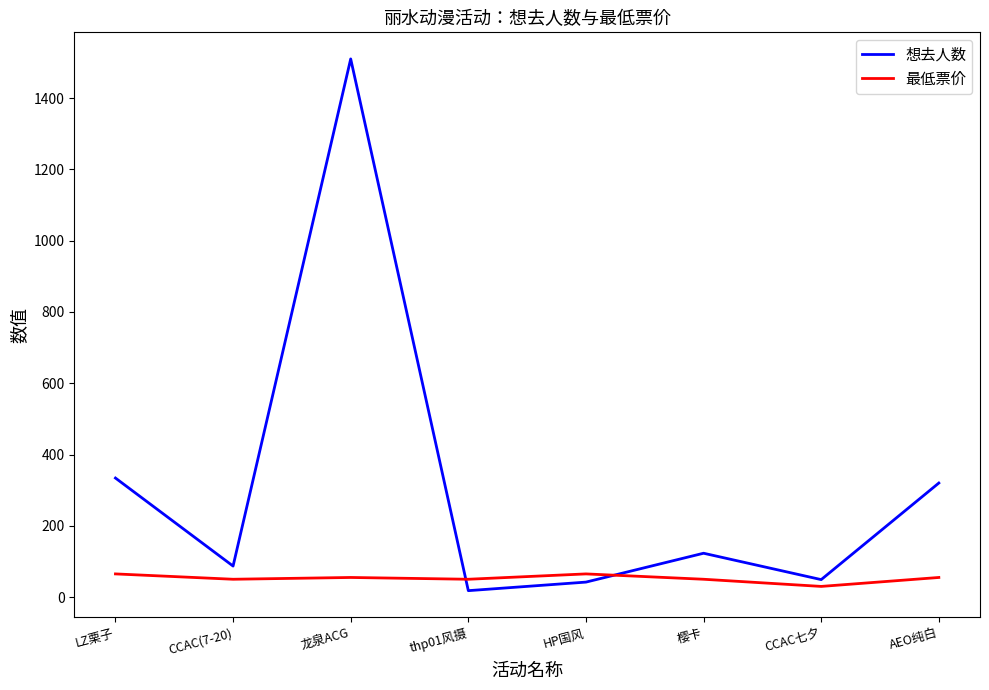

How many lines are shown in the chart?

2